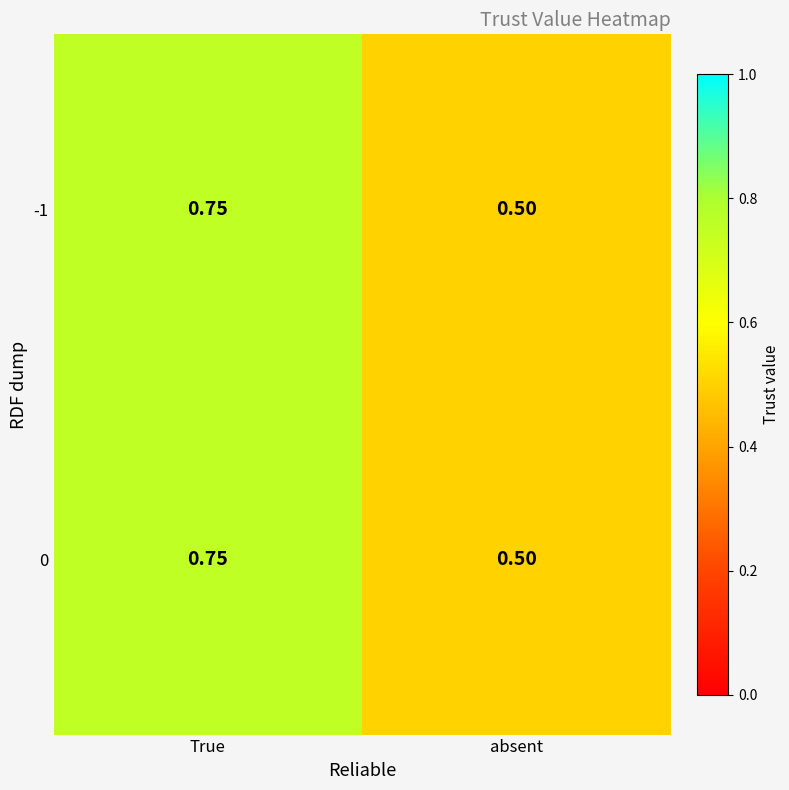

At which category is the sum across all series the highest?

True